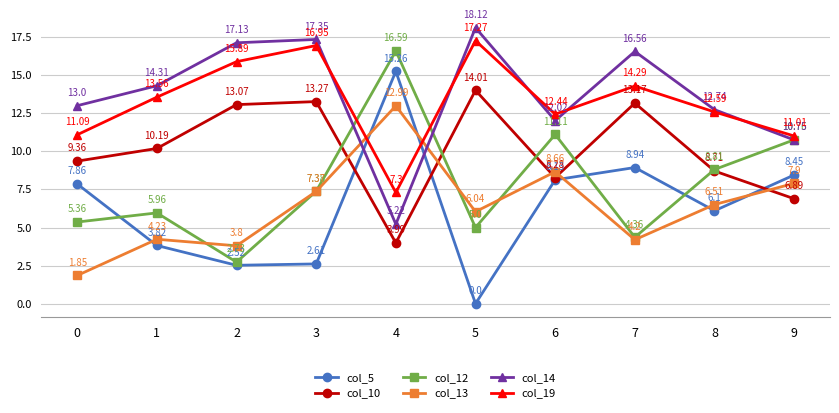

At which label is col_19 closest to 12?

6